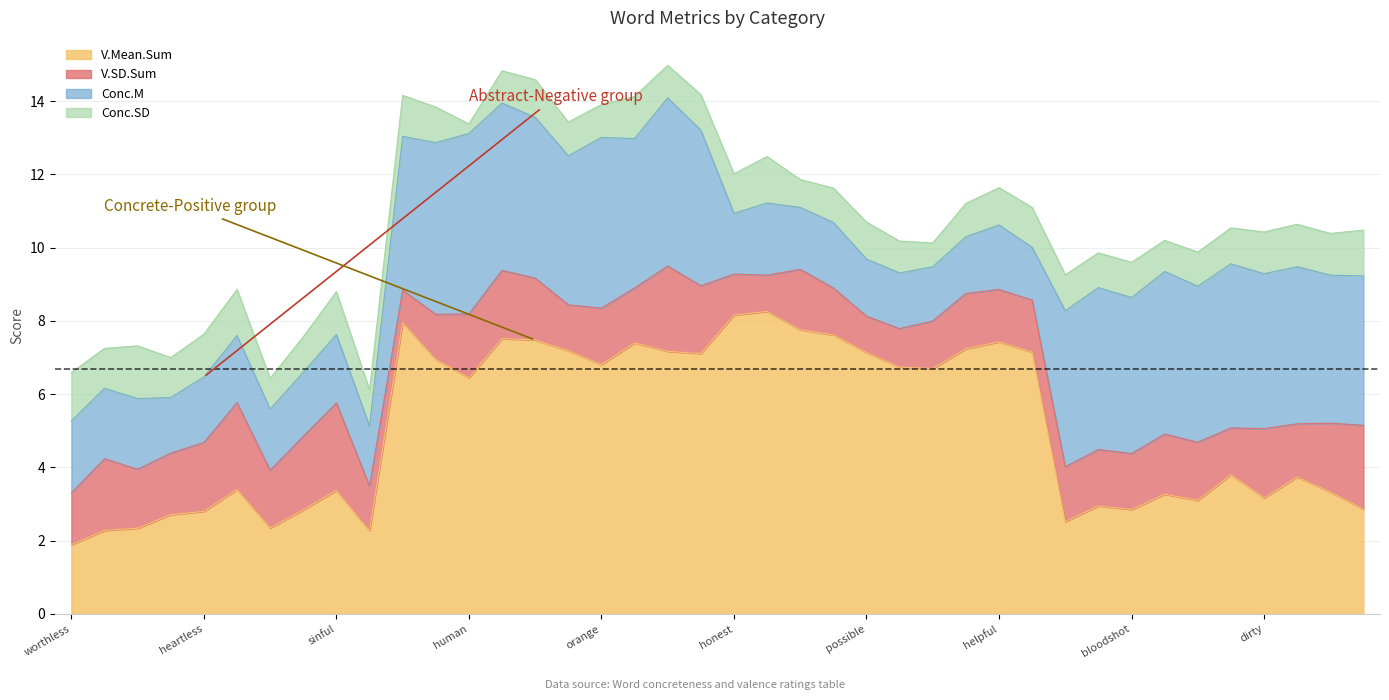

Which category has the highest value in the V.SD.Sum series?

sinful